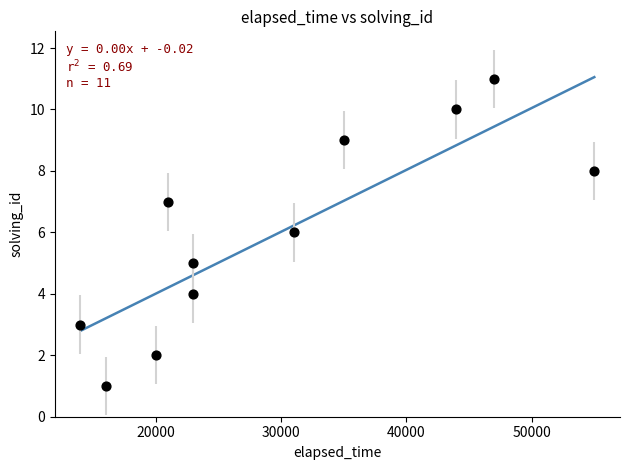

What is the range of X values (max minus min)?

41000